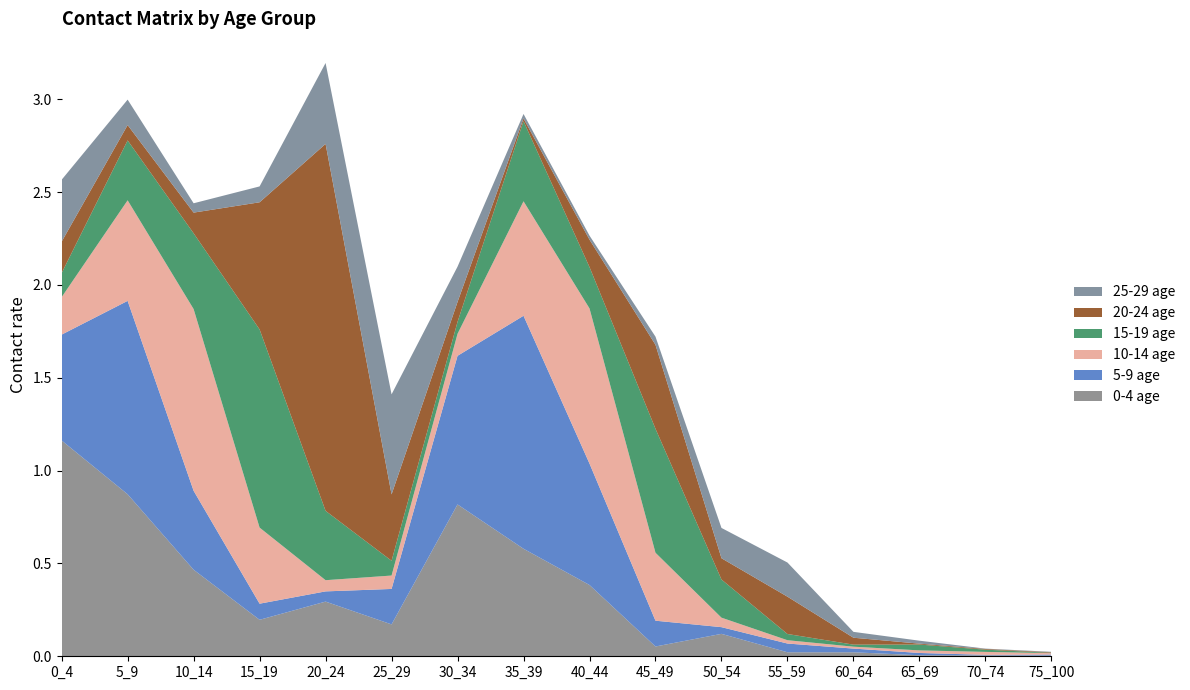

Reading right to left, extract all data points from this chart.

0-4 age: 0.0	0.0	0.0	0.0	0.0	0.1	0.1	0.4	0.6	0.8	0.2	0.3	0.2	0.5	0.9	1.2
5-9 age: 0.0	0.0	0.0	0.0	0.0	0.0	0.1	0.7	1.3	0.8	0.2	0.1	0.1	0.4	1.0	0.6
10-14 age: 0.0	0.0	0.0	0.0	0.0	0.1	0.4	0.8	0.6	0.1	0.1	0.1	0.4	1.0	0.5	0.2
15-19 age: 0.0	0.0	0.0	0.0	0.0	0.2	0.7	0.2	0.4	0.1	0.1	0.4	1.1	0.4	0.3	0.1
20-24 age: 0.0	0.0	0.0	0.0	0.2	0.1	0.5	0.1	0.0	0.1	0.4	2.0	0.7	0.1	0.1	0.2
25-29 age: 0.0	0.0	0.0	0.0	0.2	0.2	0.0	0.0	0.0	0.2	0.5	0.4	0.1	0.1	0.1	0.3